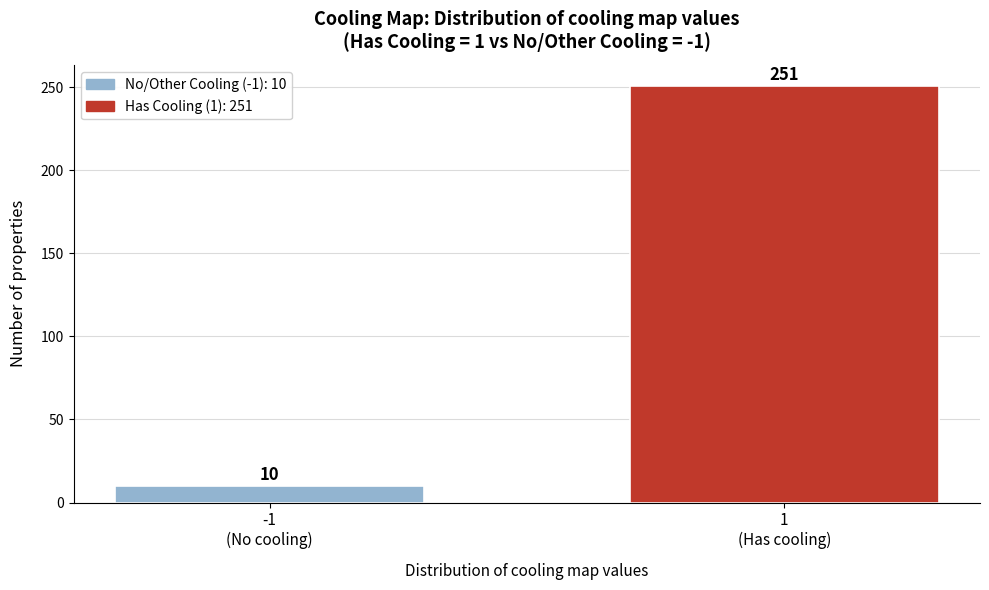

Reading right to left, list all the values displayed in this chart.

251	10